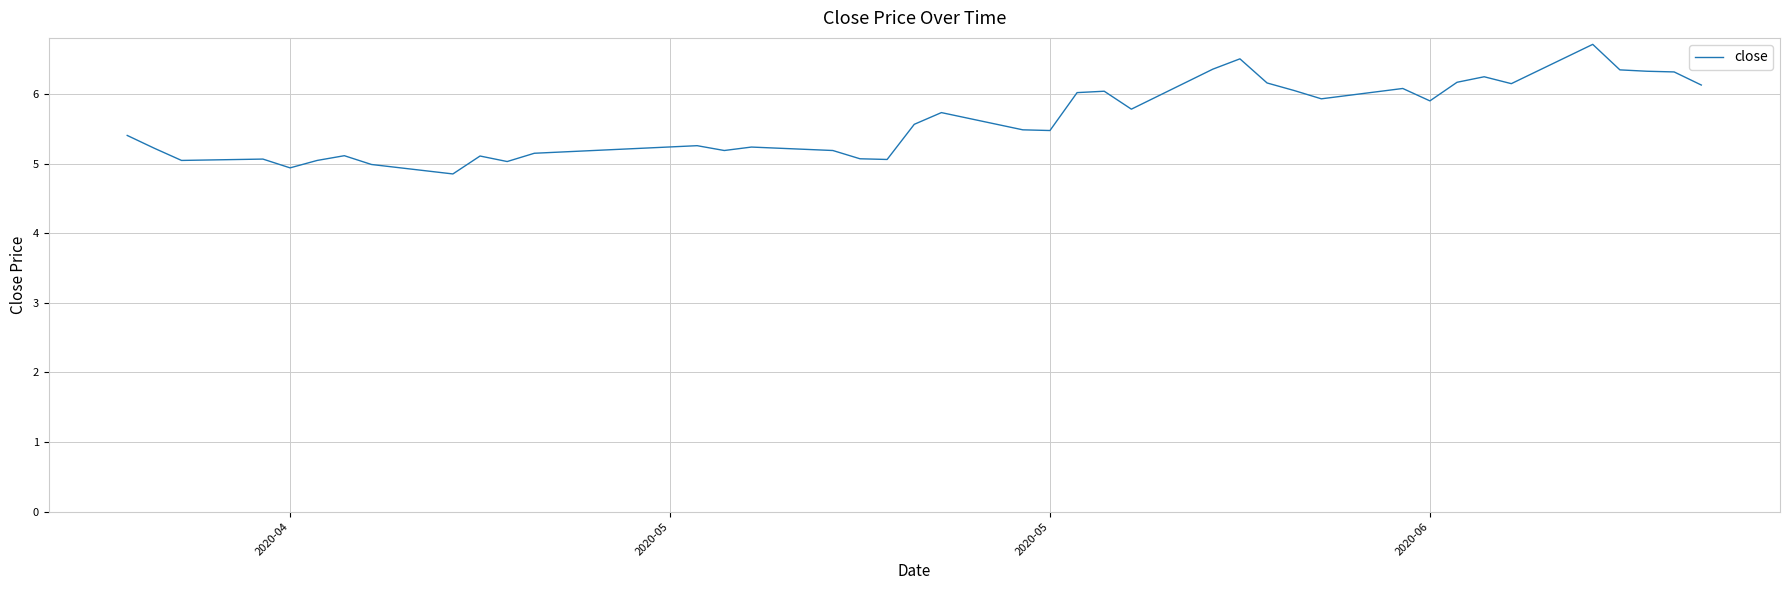

What is the minimum value shown in the chart?

4.9